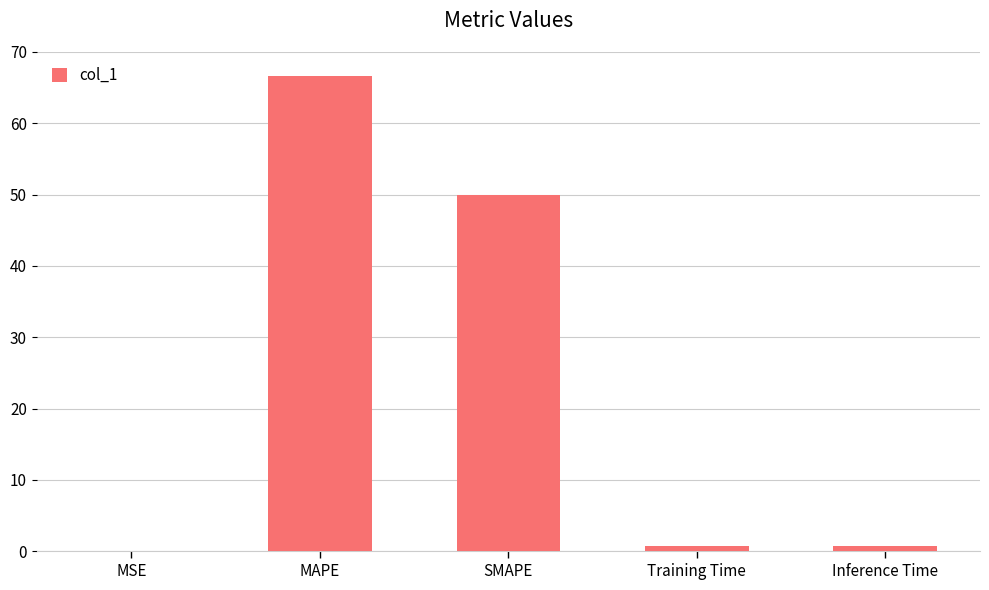

At which label is the value closest to 33?

SMAPE